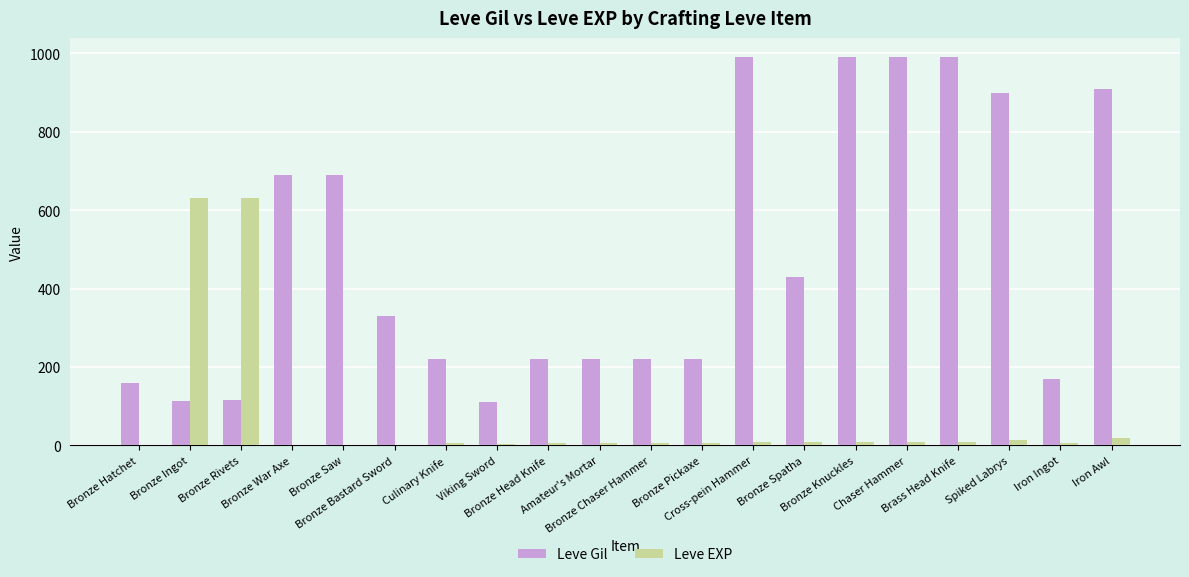

What is the highest value of the Leve Gil series?

990